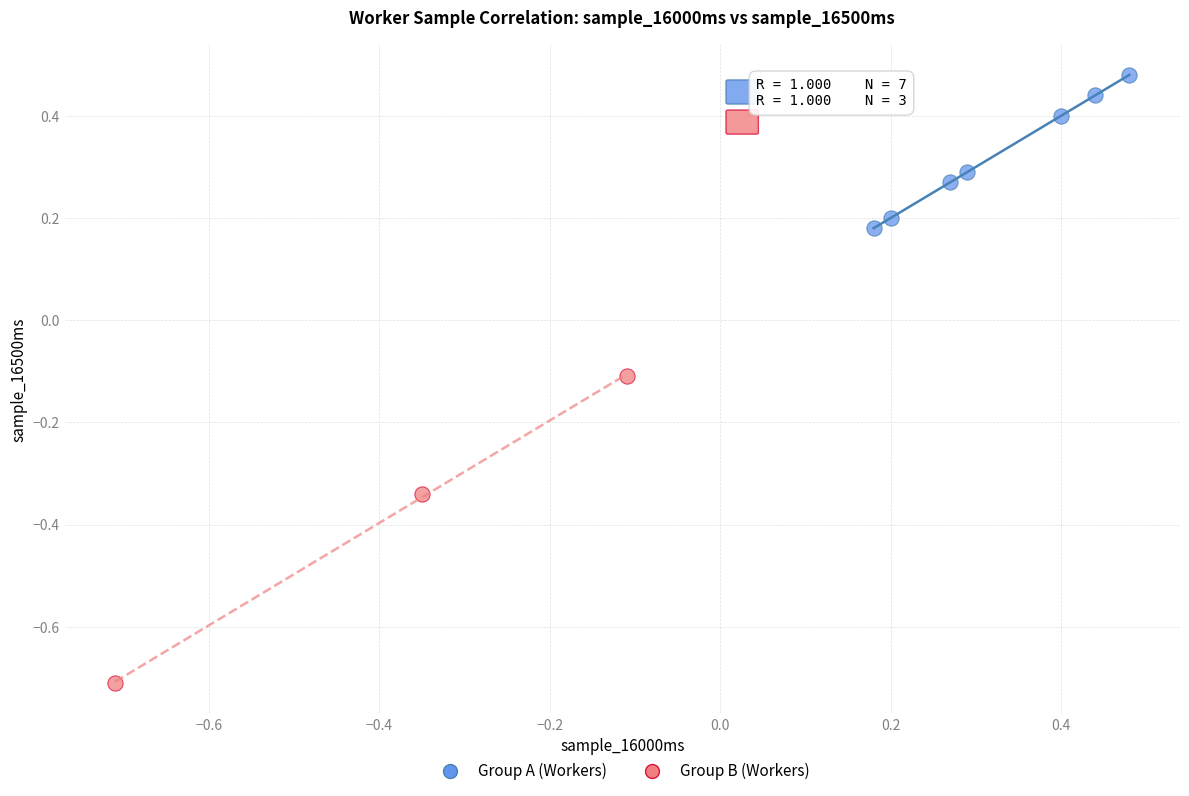

Which series reaches the maximum Y coordinate?

Group A (Workers)